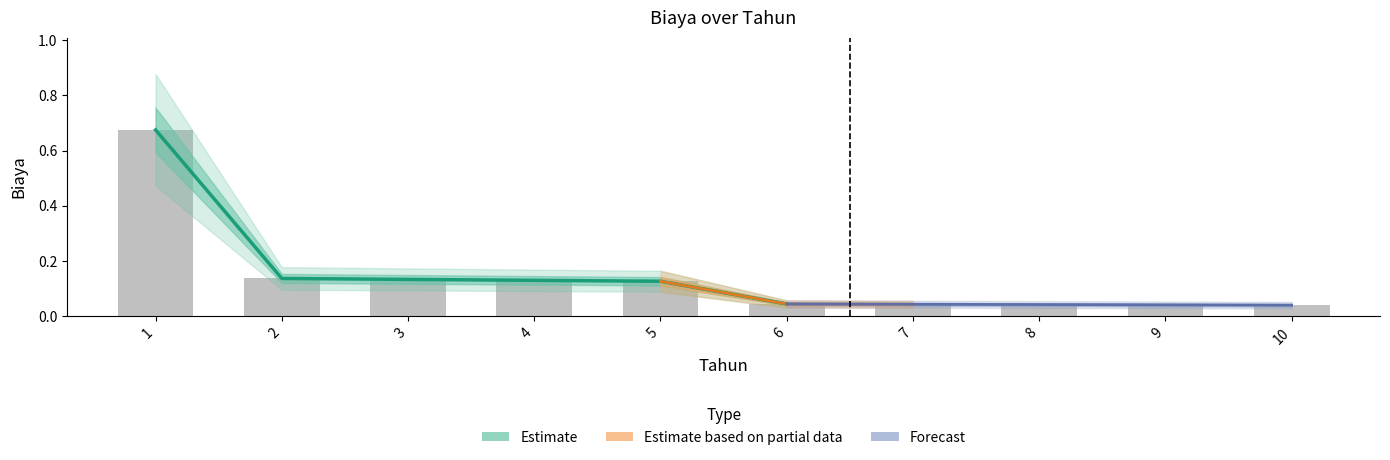

What is the greatest value displayed?

0.7